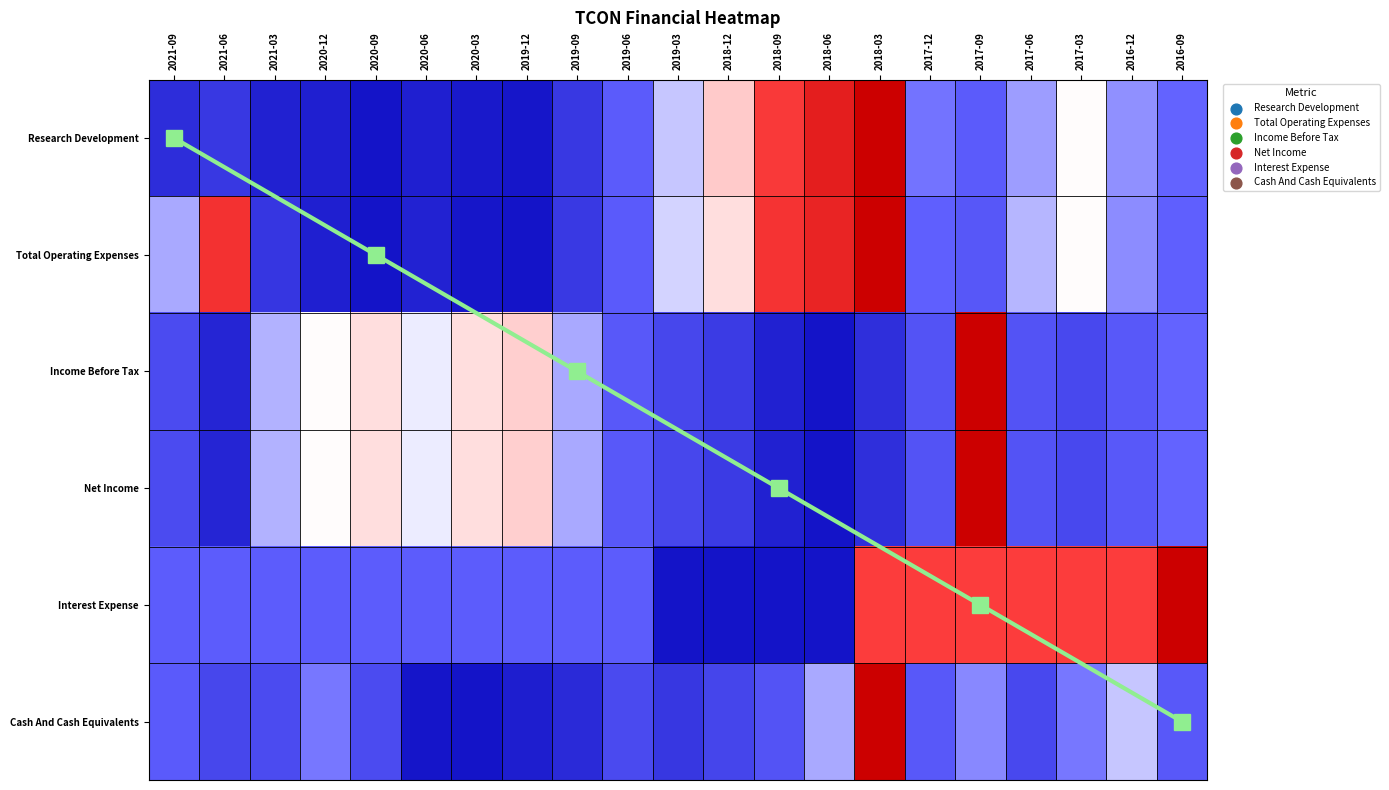

Which series changed the most between 2020-03 and 2017-09?

Income Before Tax